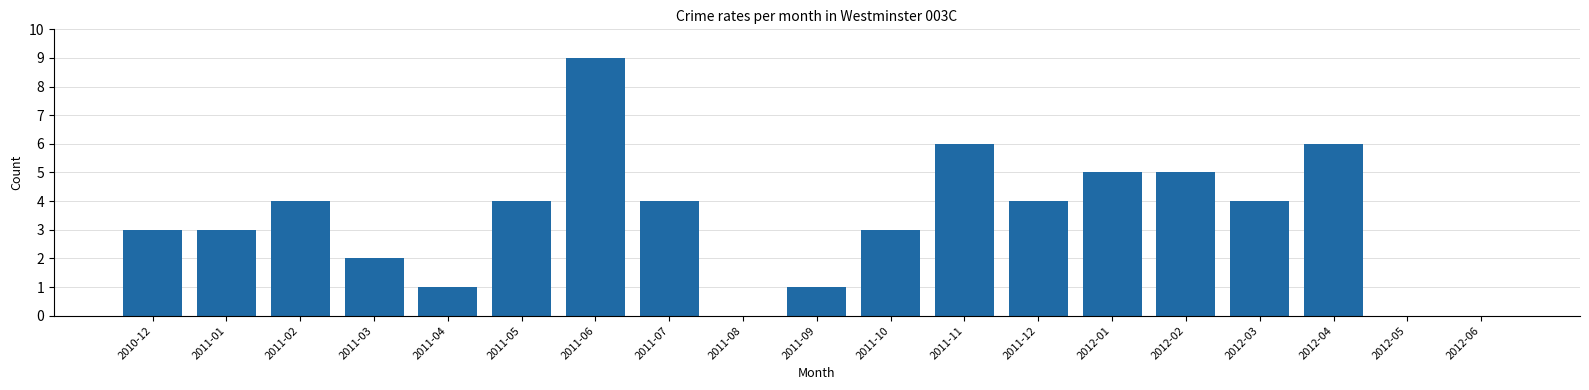

What is the sum of all values?

64